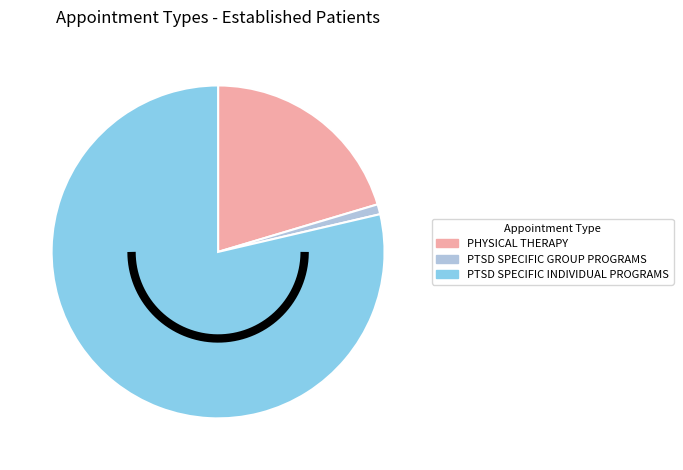

What is the change in value from PHYSICAL THERAPY to PTSD SPECIFIC GROUP PROGRAMS?

-2.0